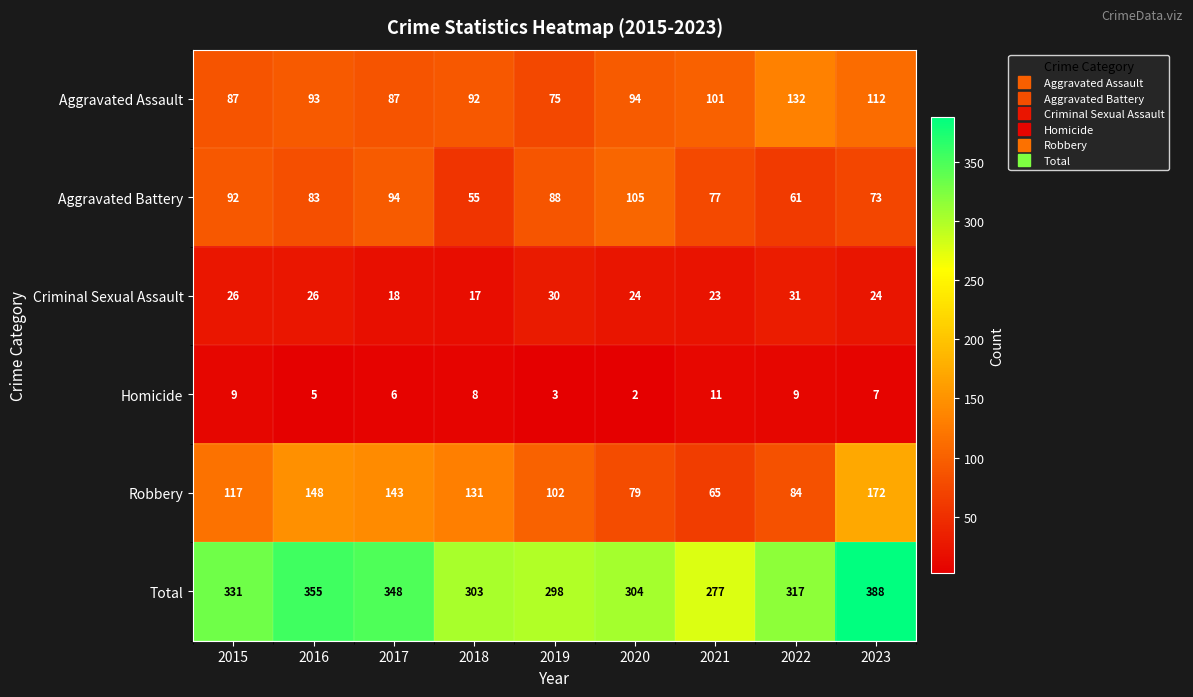

How many data points in Homicide are less than 7?

4